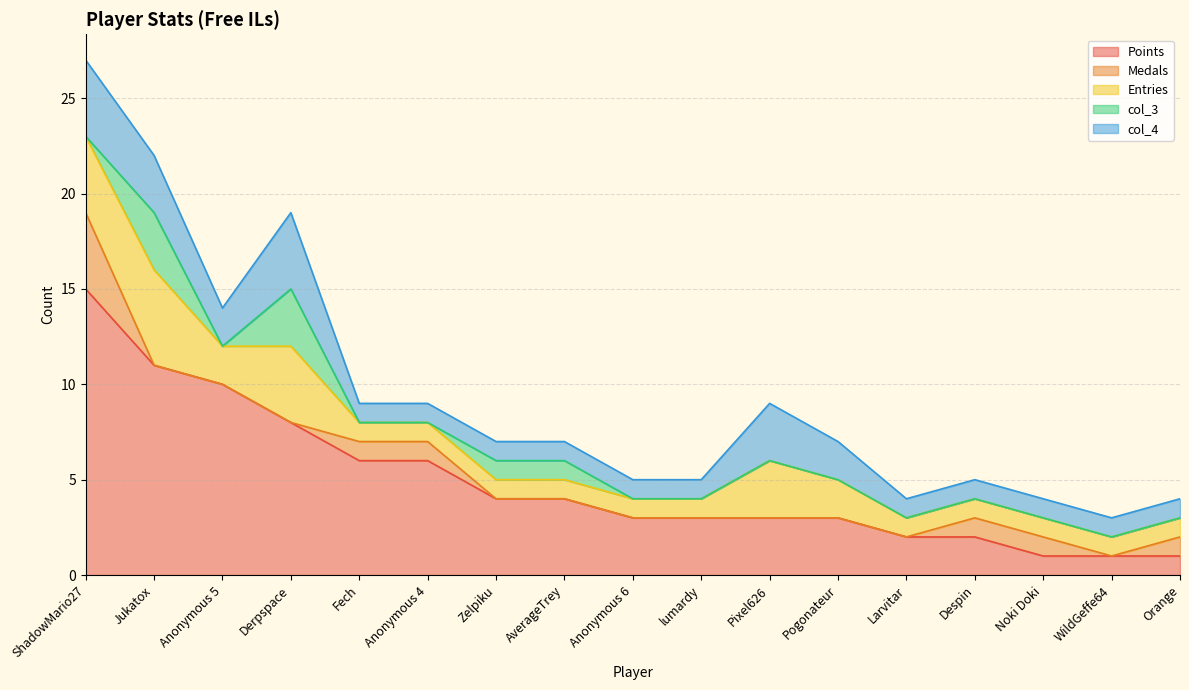

True or false: Entries and Medals intersect in this chart.

False